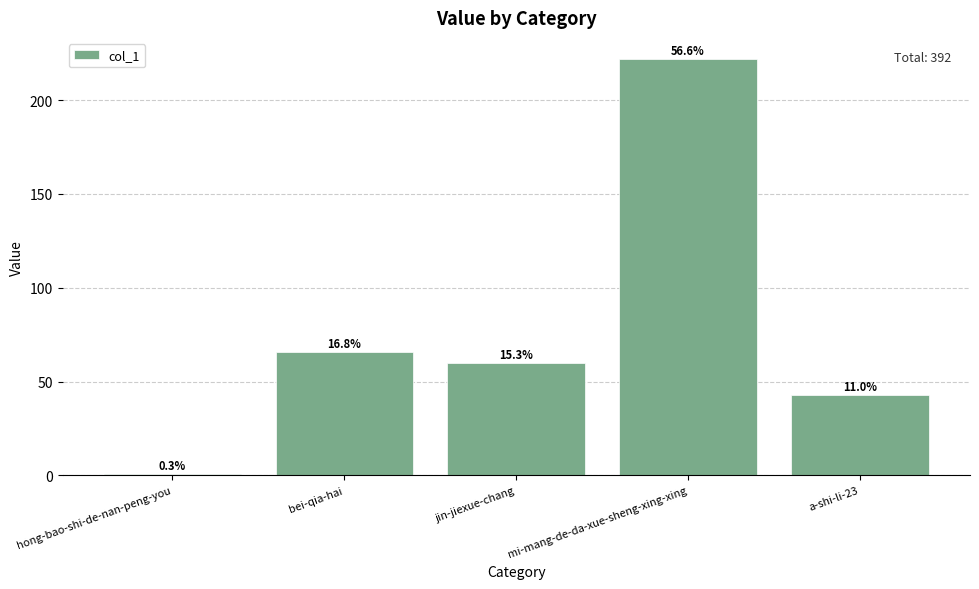

What is the difference between the maximum and minimum values?

221